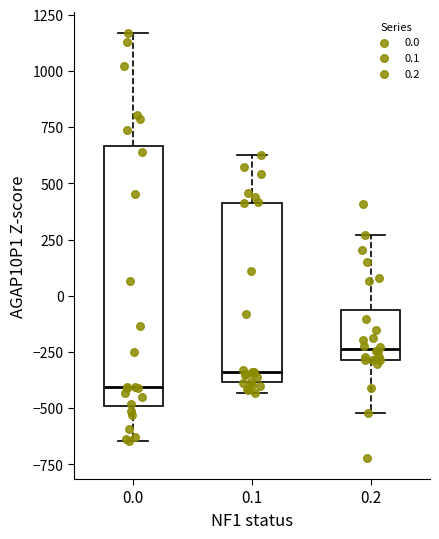

Comparing the boxes themselves (not the whiskers), which one is the tallest?

0.0